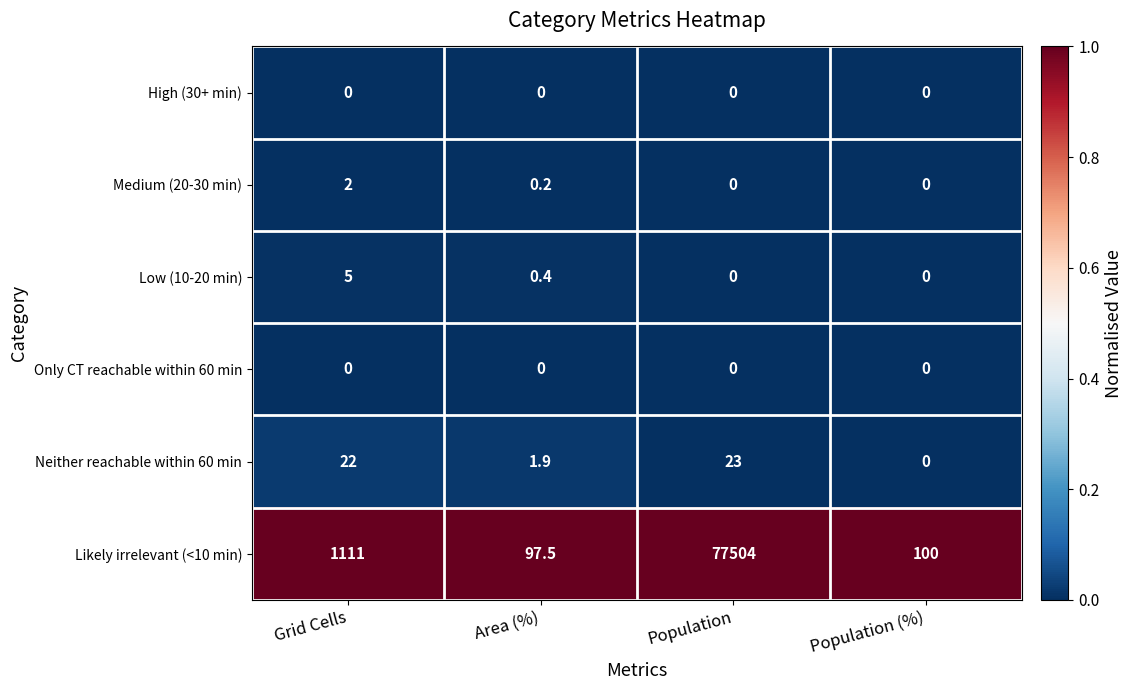

What is the approximate value of Likely irrelevant (<10 min) at Population?

77504.0